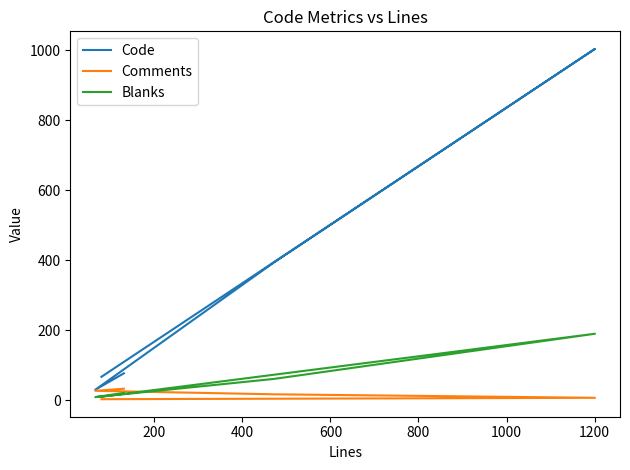

Where does the Blanks series first go above 21?

200